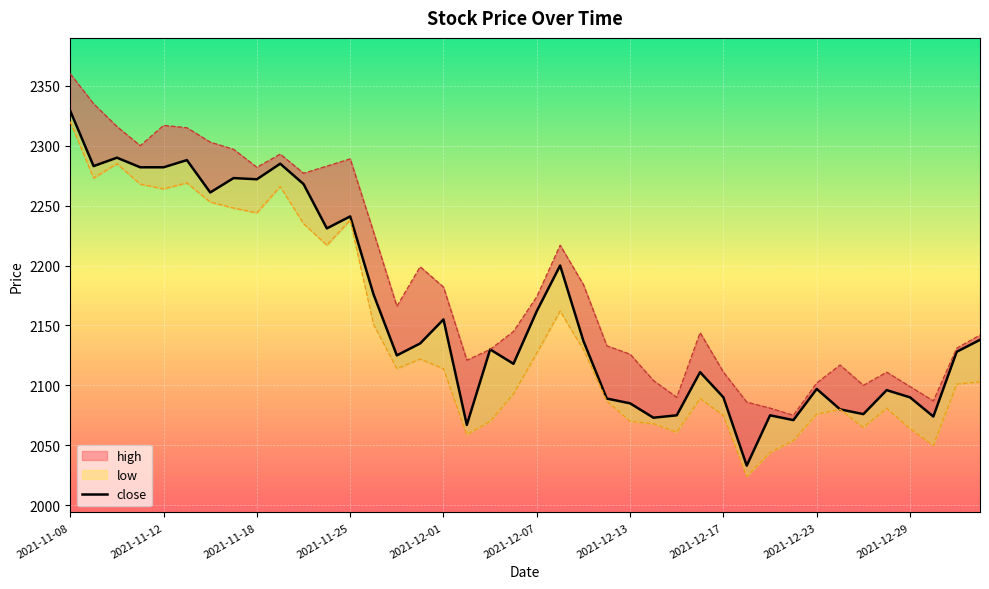

Is it true that high equals 1016 at 2021-11-17?

False